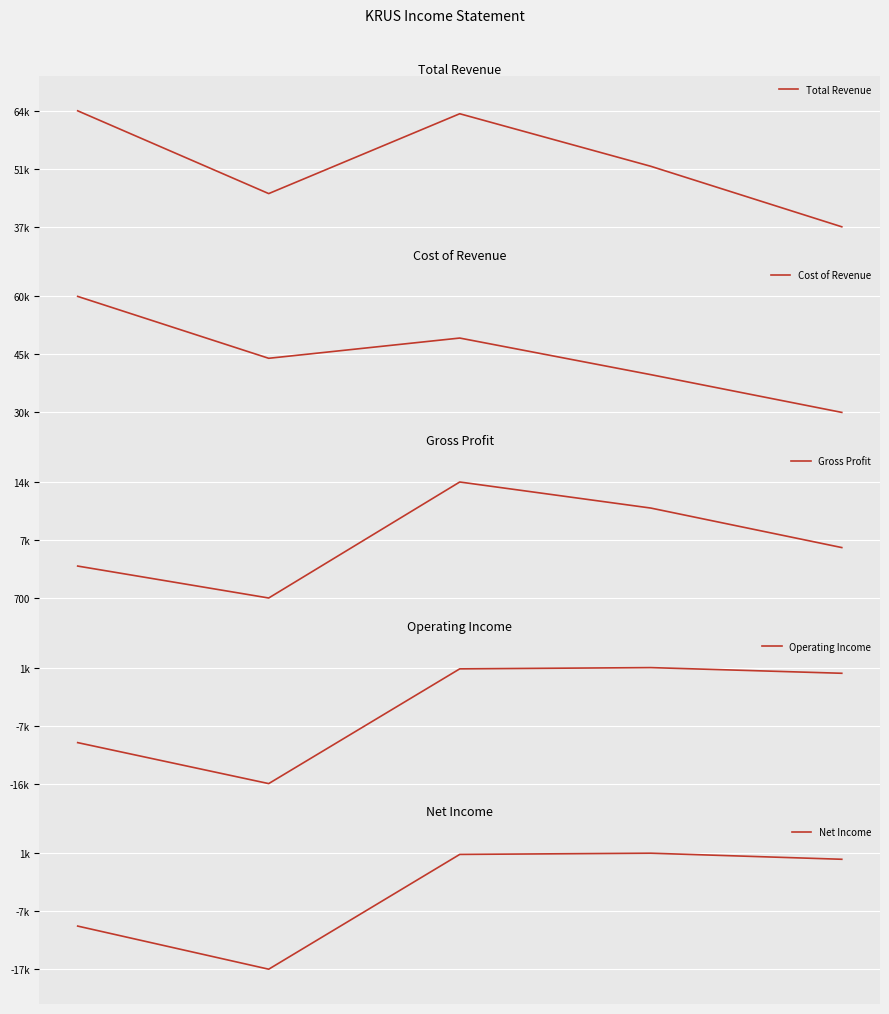

What are all the series names shown in the legend?

Total Revenue, Cost of Revenue, Gross Profit, Operating Income, Net Income